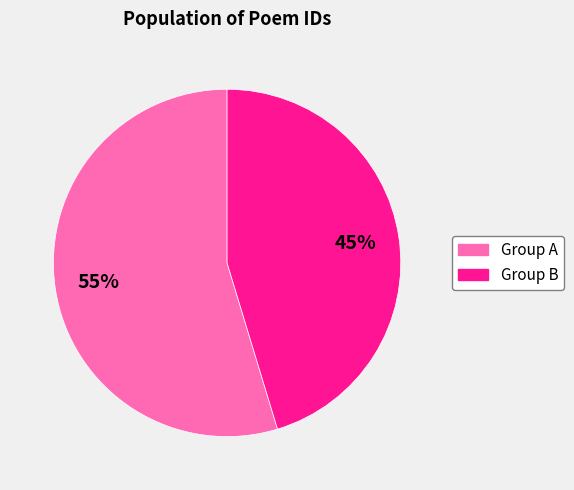

To the nearest percent, what is the average slice percentage?

50%